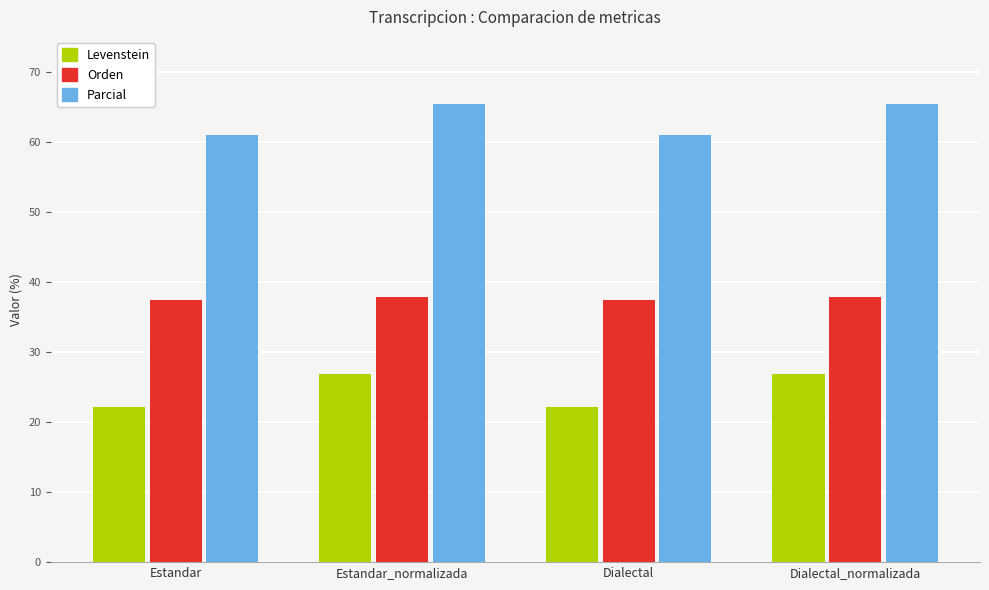

Reading right to left, extract all data points from this chart.

Levenstein: 26.9	22.2	26.9	22.2
Orden: 37.9	37.5	37.9	37.5
Parcial: 65.4	61.0	65.4	61.0